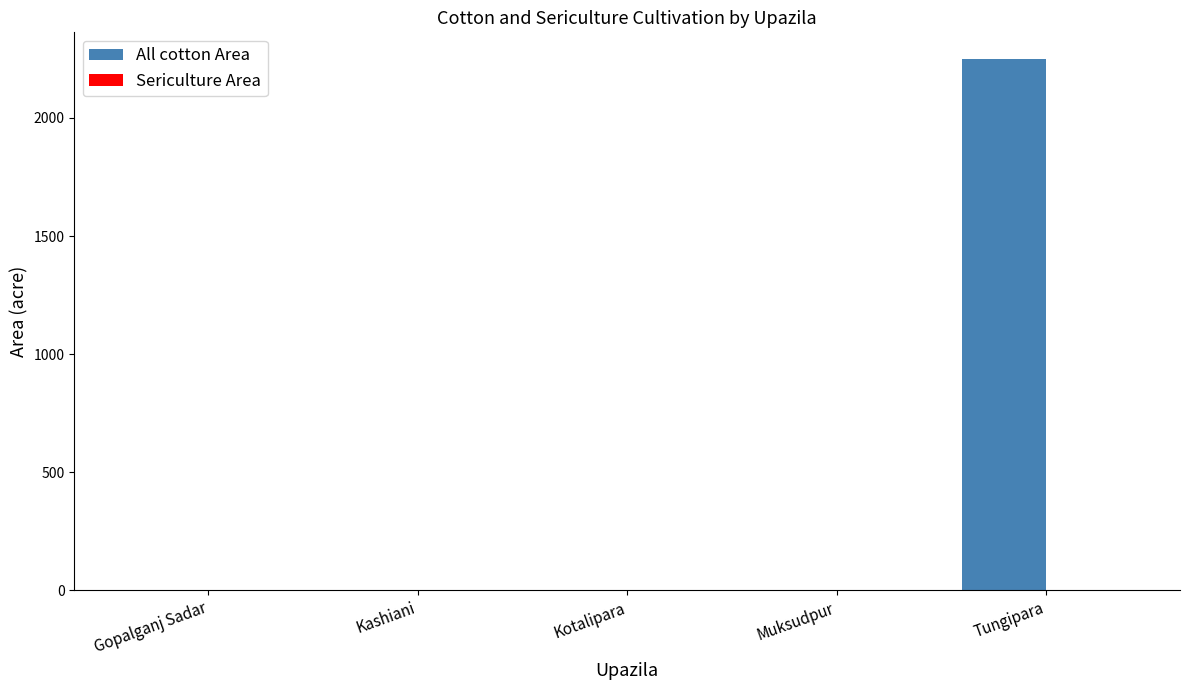

What value does the data have at Tungipara?

2250